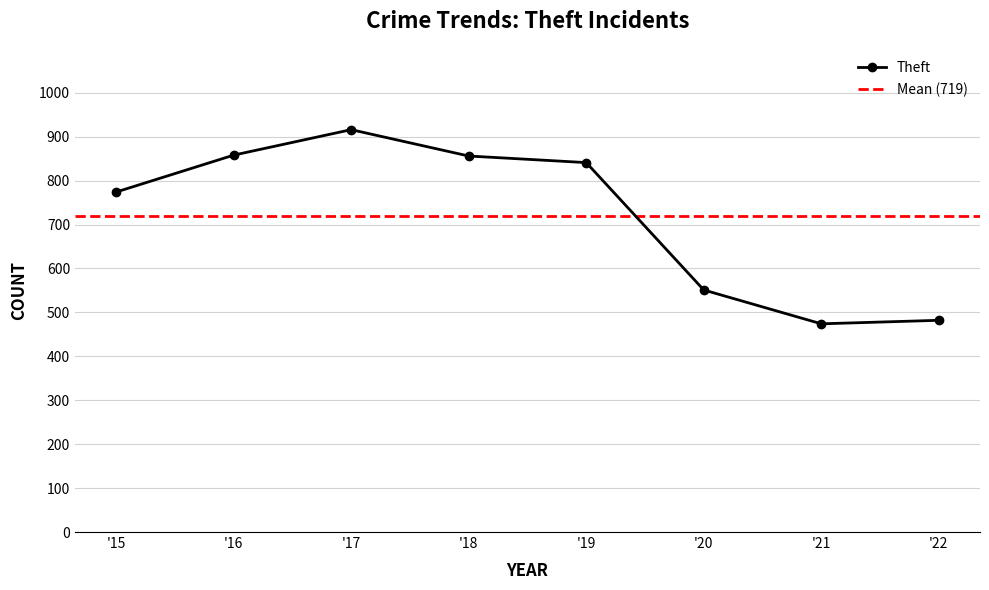

What is the value of the Theft point at the 8th from the left?

482